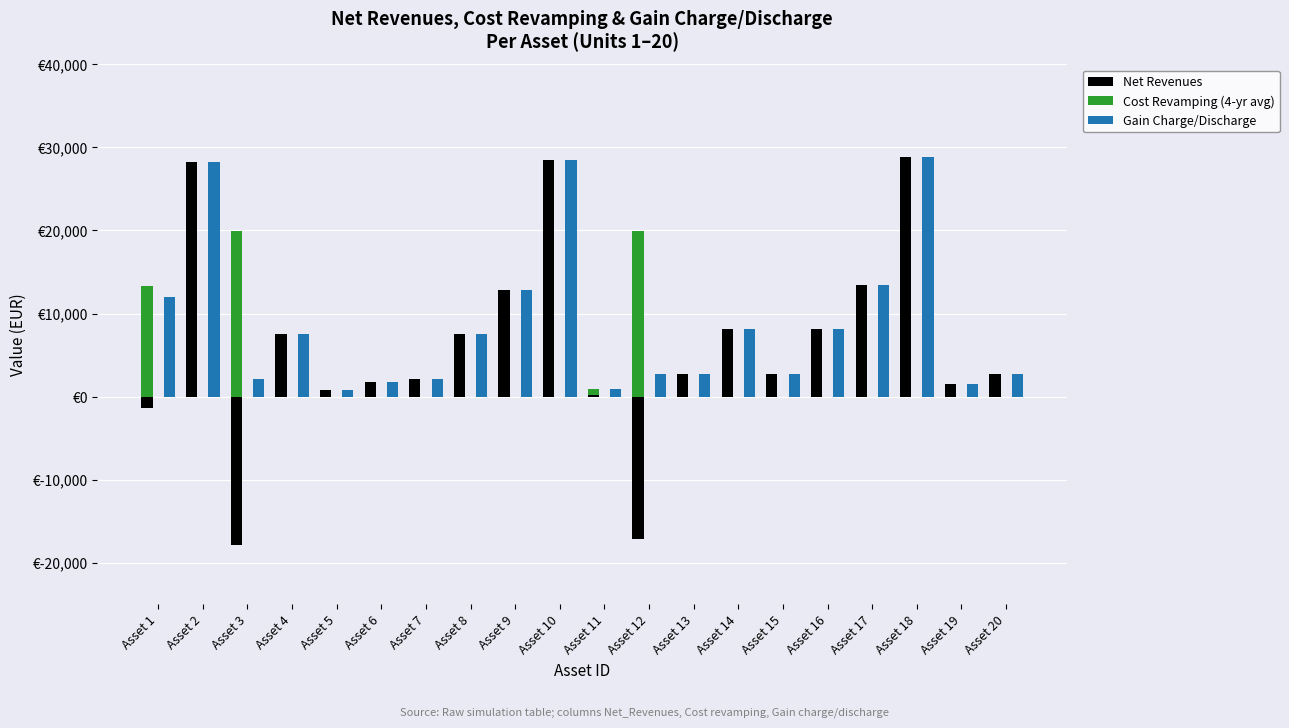

At which category is the sum across all series the highest?

Asset 18